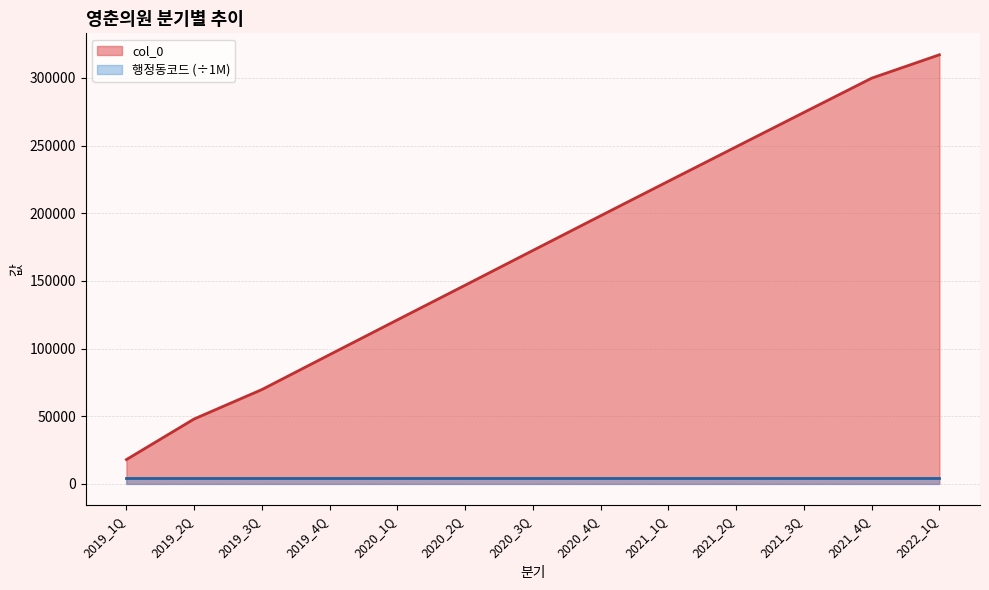

What is the average value?

171855